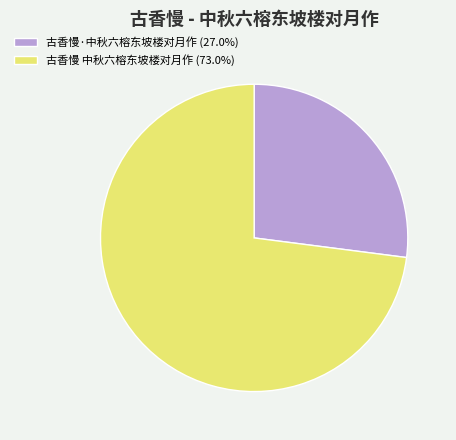

Approximately how many times larger is the value at 古香慢 中秋六榕东坡楼对月作 (73.0%) compared to 古香慢·中秋六榕东坡楼对月作 (27.0%)?

2.7